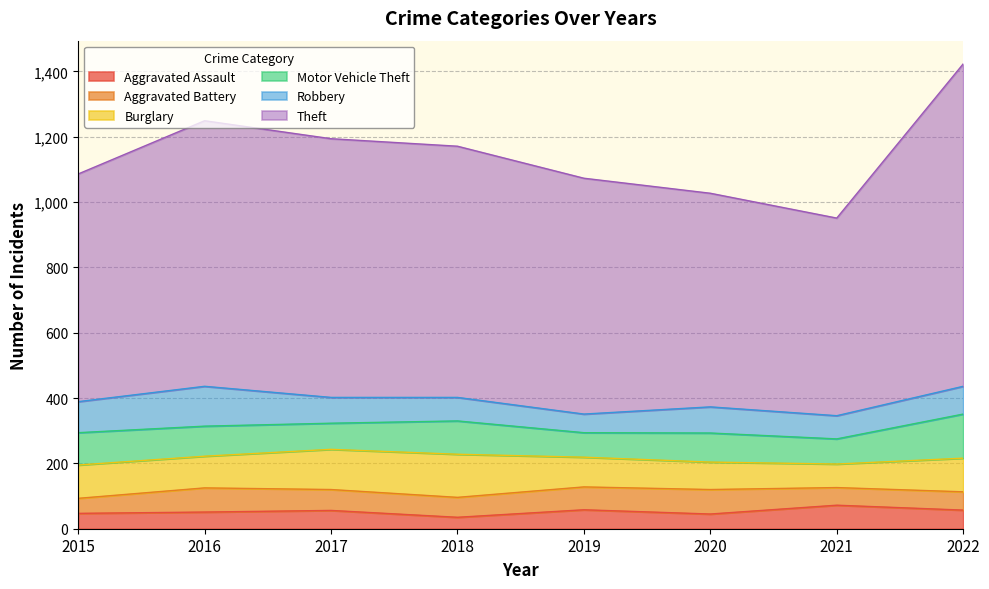

What value does the Motor Vehicle Theft series have at 2019, to the nearest 5?

75